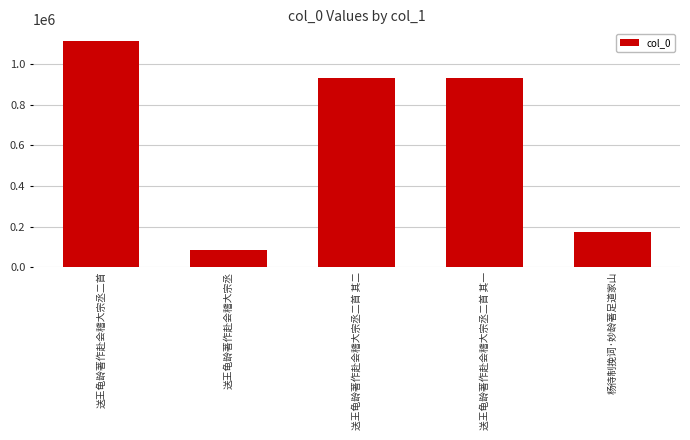

What position from the right is 送王龟龄著作赴会稽大宗丞二首 其二?

3